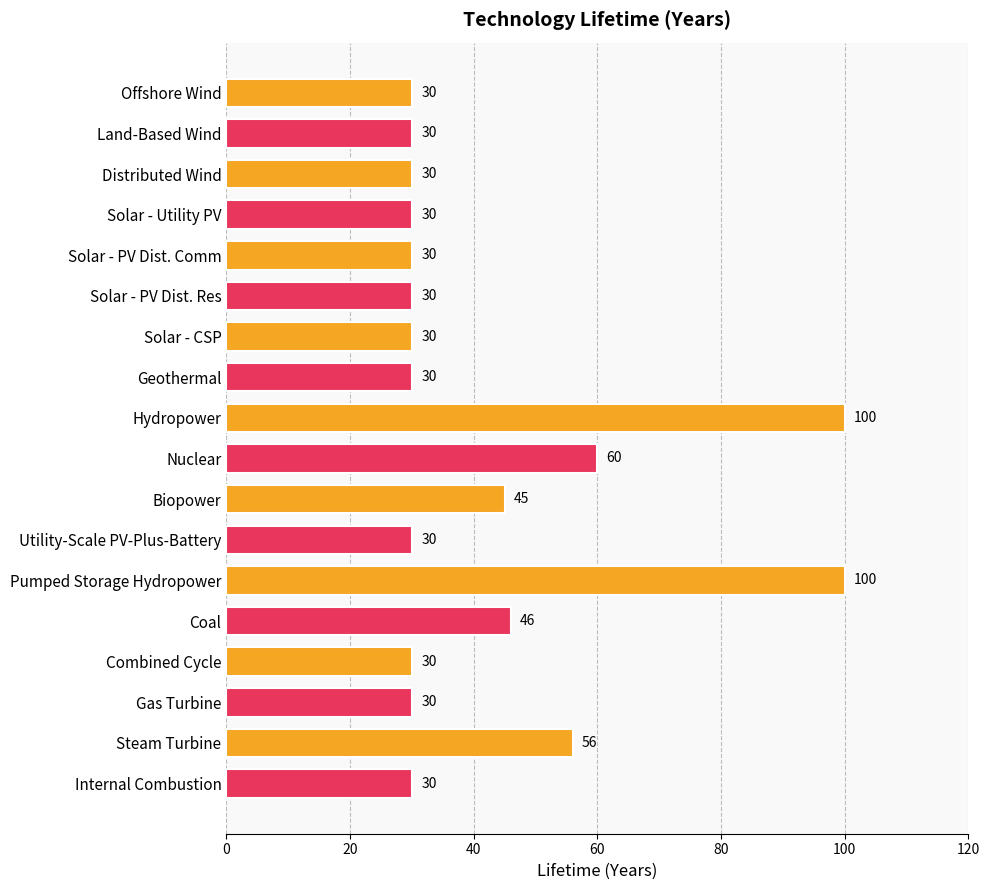

What is the change in value from Solar - Utility PV to Steam Turbine?

+26